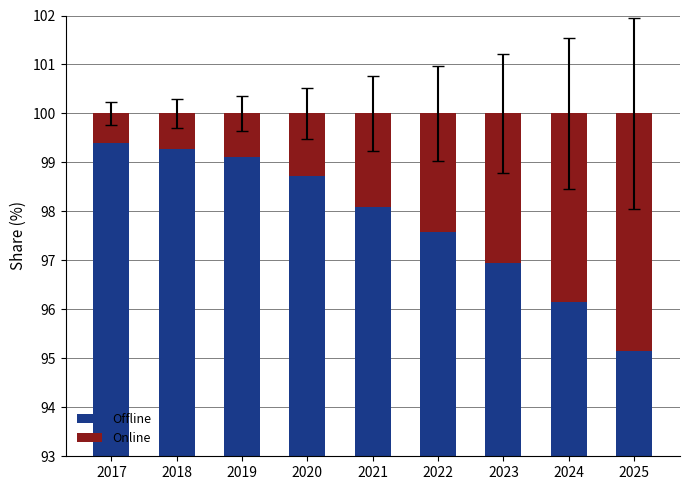

At which label does Online first exceed 1?

2020